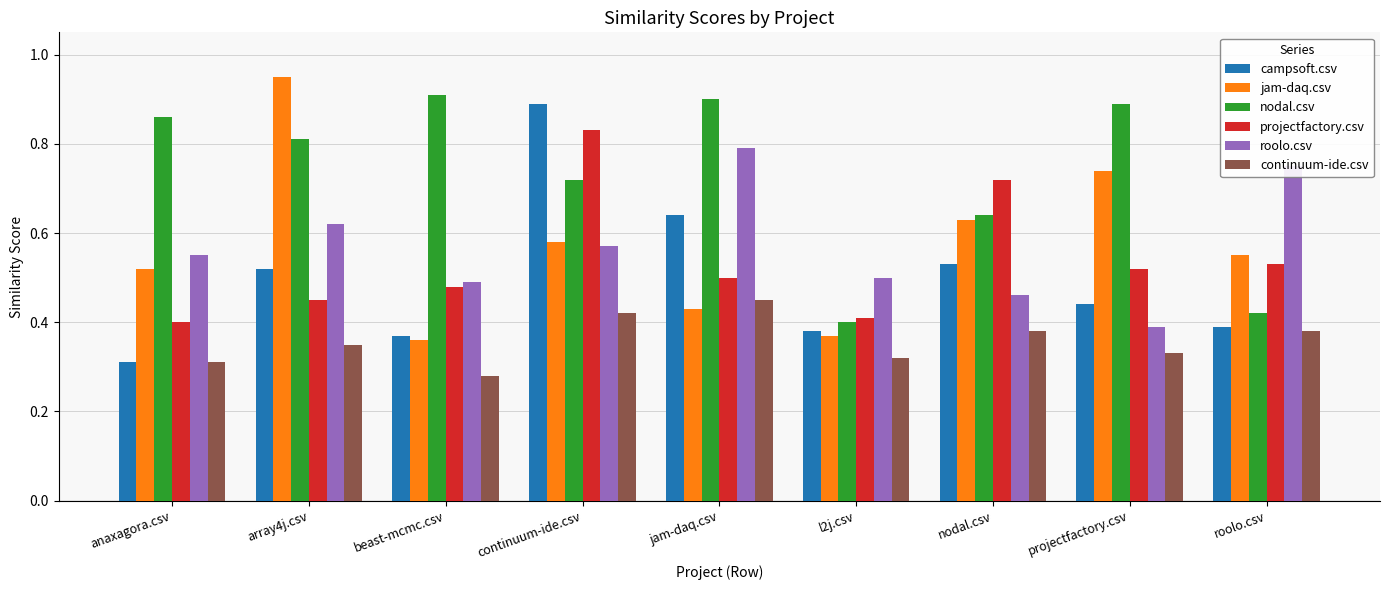

How many bars are there in total?

54